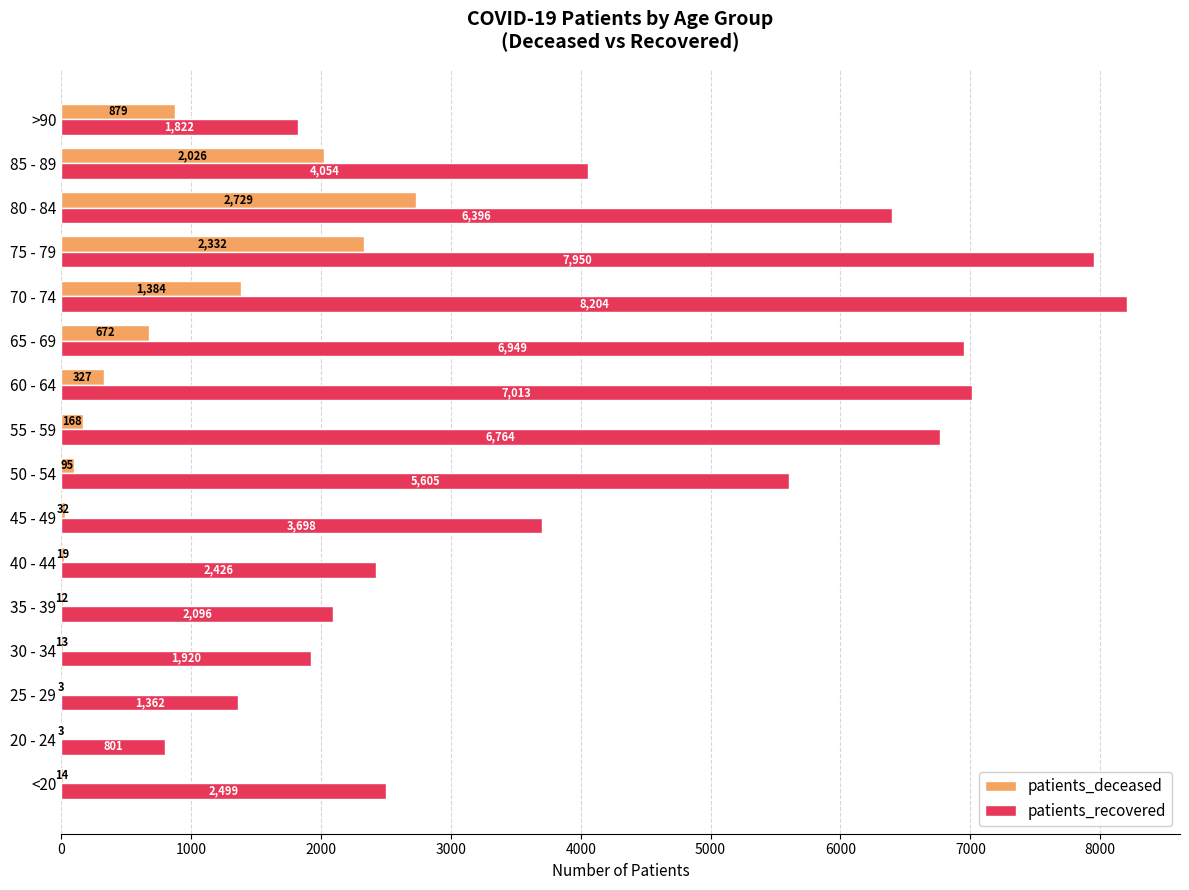

How many categories are shown in the chart?

16